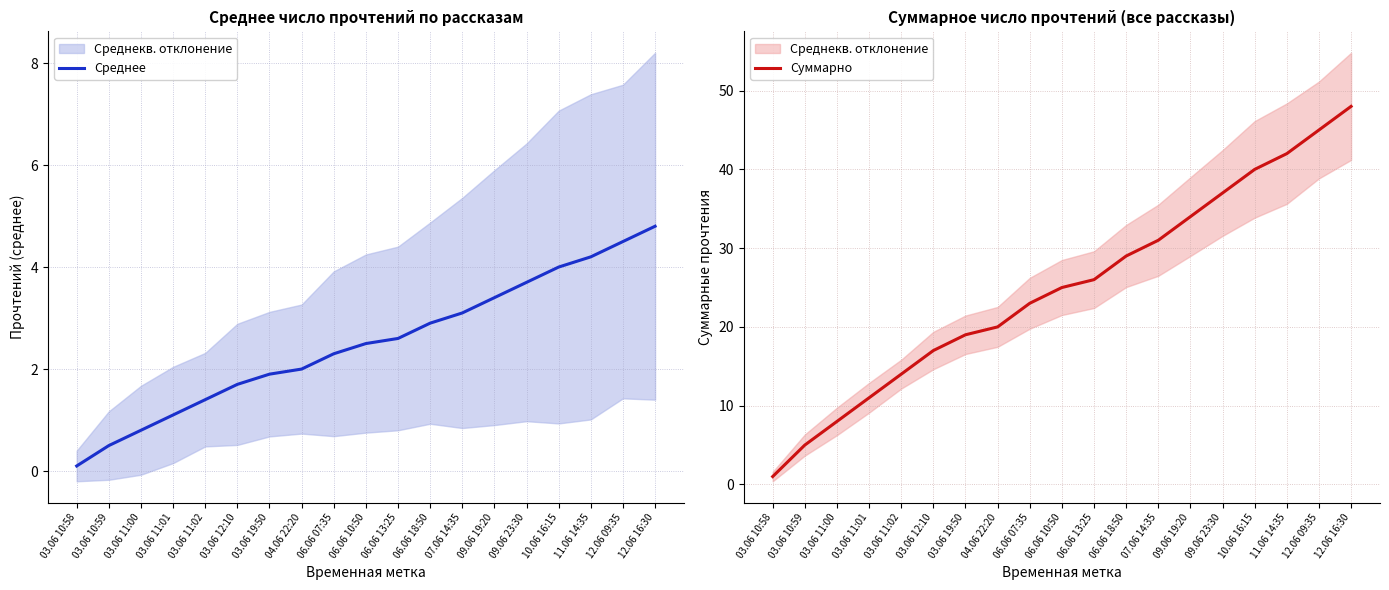

True or false: Суммарно and Среднее intersect in this chart.

False